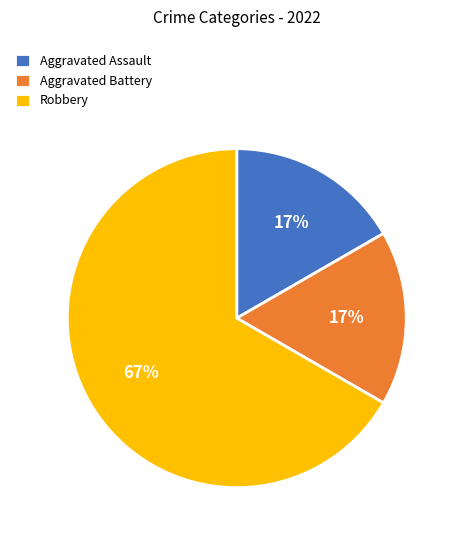

Does Robbery represent more than half of the total?

Yes